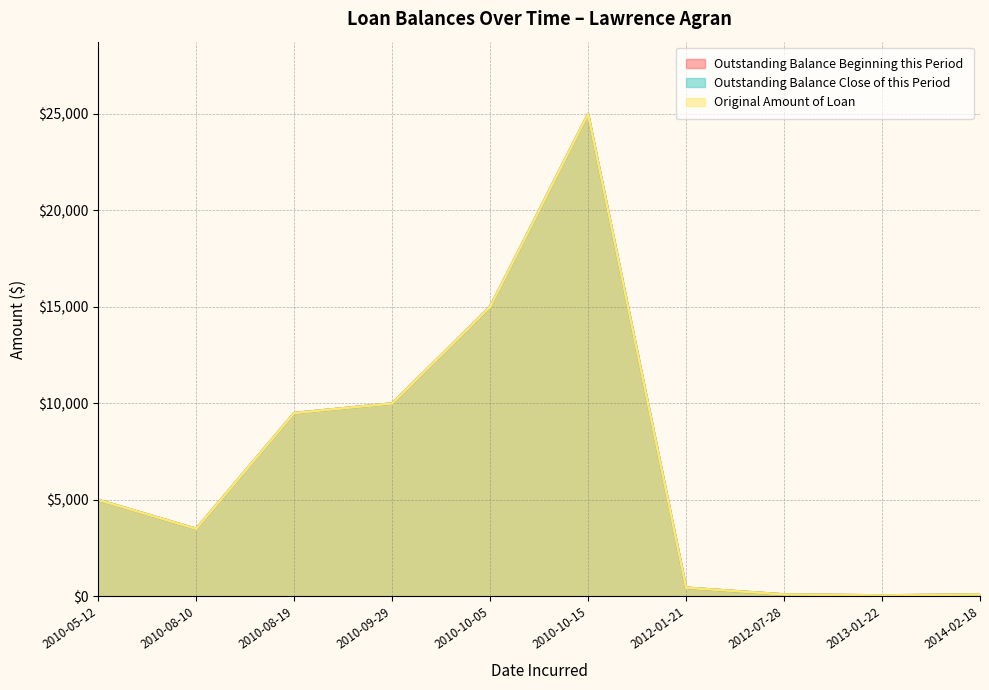

What is the label of the 6th point from the right?

2010-10-05